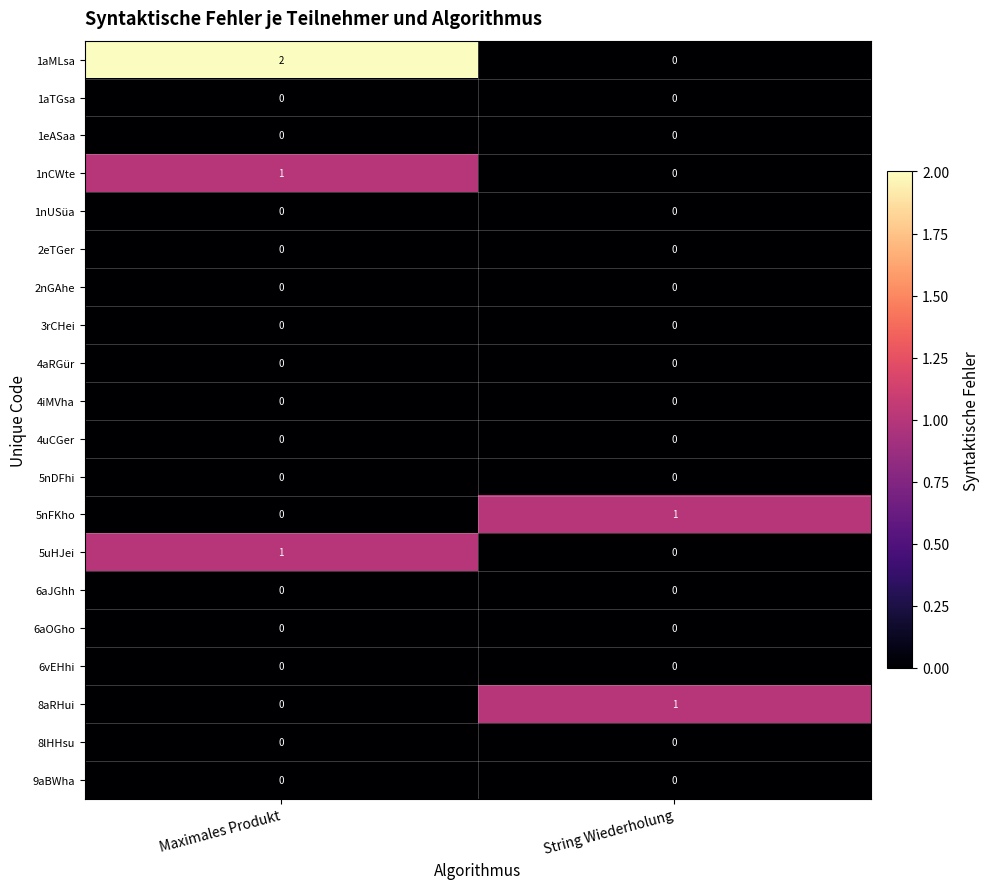

Which series changed the most between Maximales Produkt and String Wiederholung?

1aMLsa